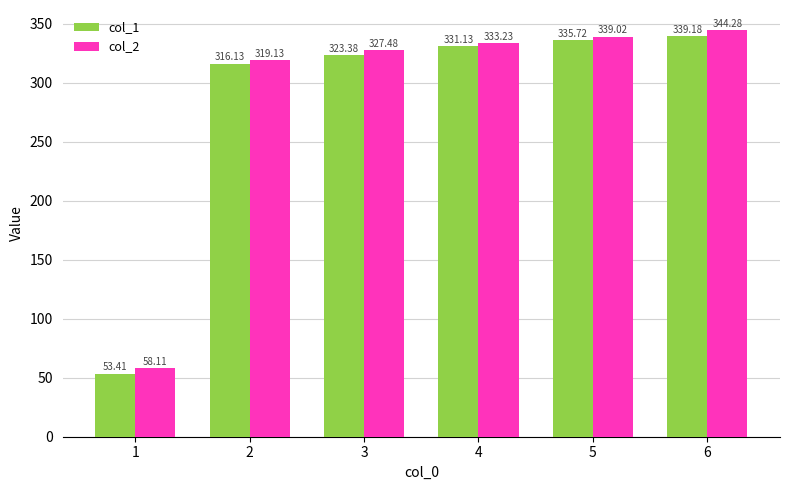

Rank the categories by col_2 value from lowest to highest.

1, 2, 3, 4, 5, 6